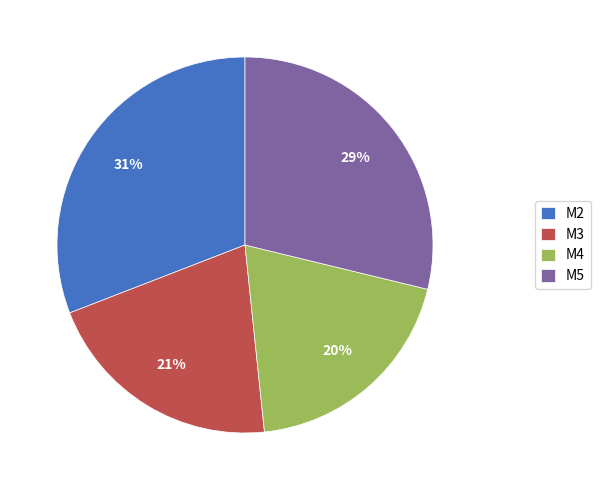

What percentage is the M5 slice, to the nearest percent?

29%